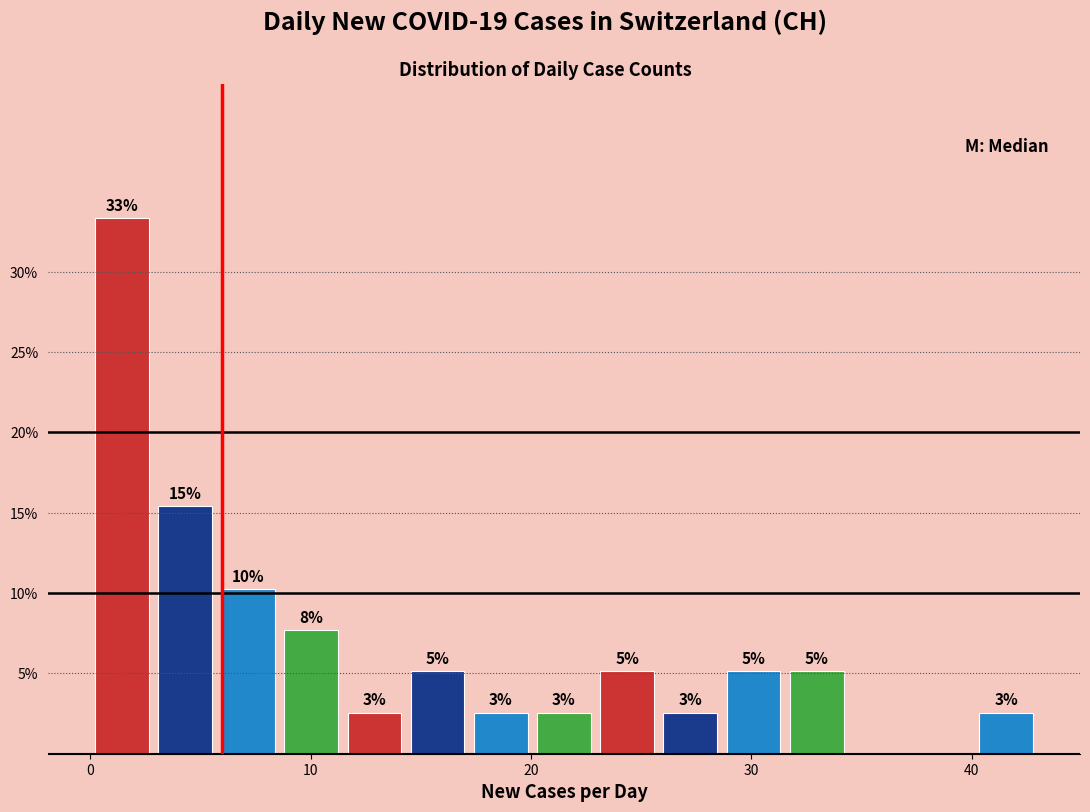

Read against the x-axis, roughly where is the centre of the tallest bar?

1